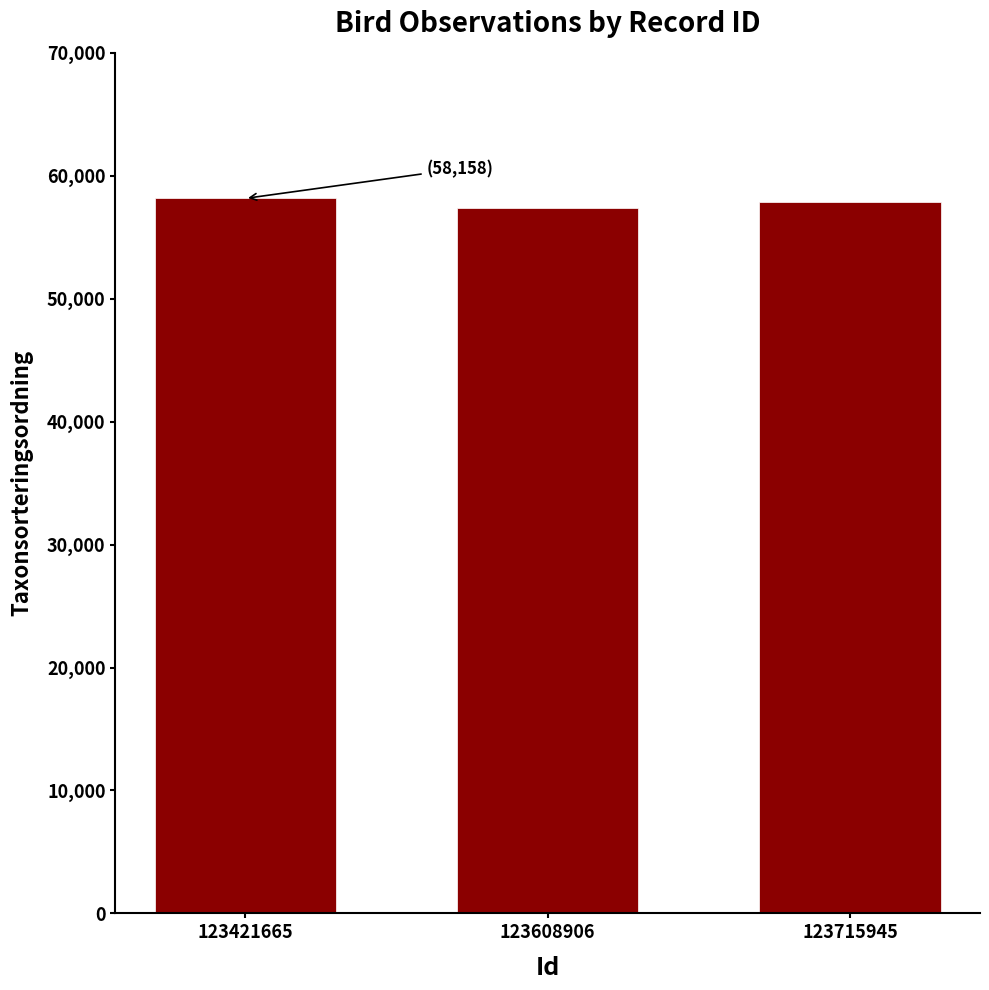

What is the difference between the values at 123608906 and 123715945?

479